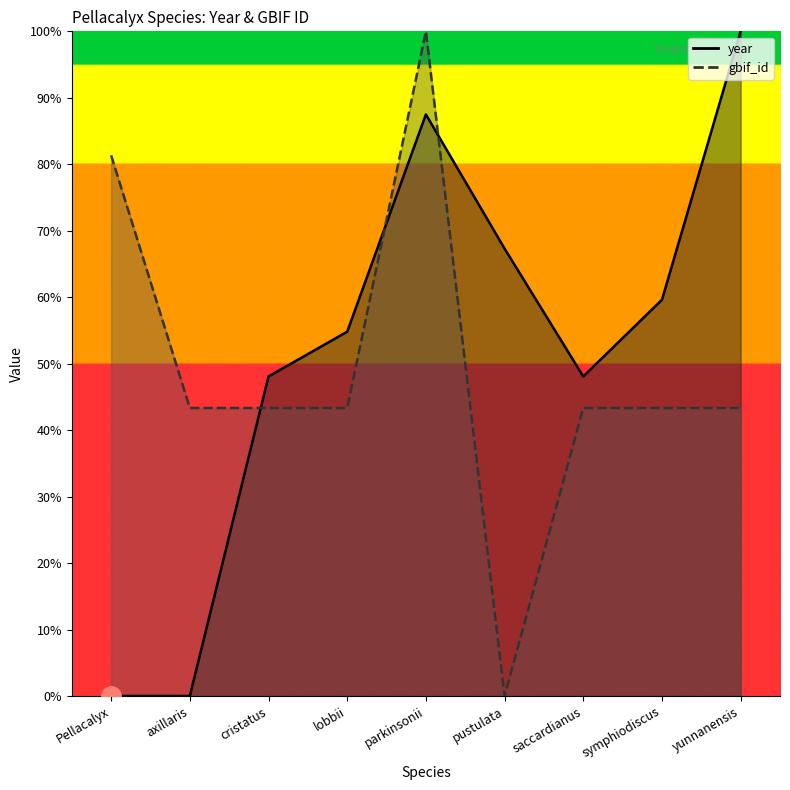

Between axillaris and saccardianus, which series saw the biggest shift?

year